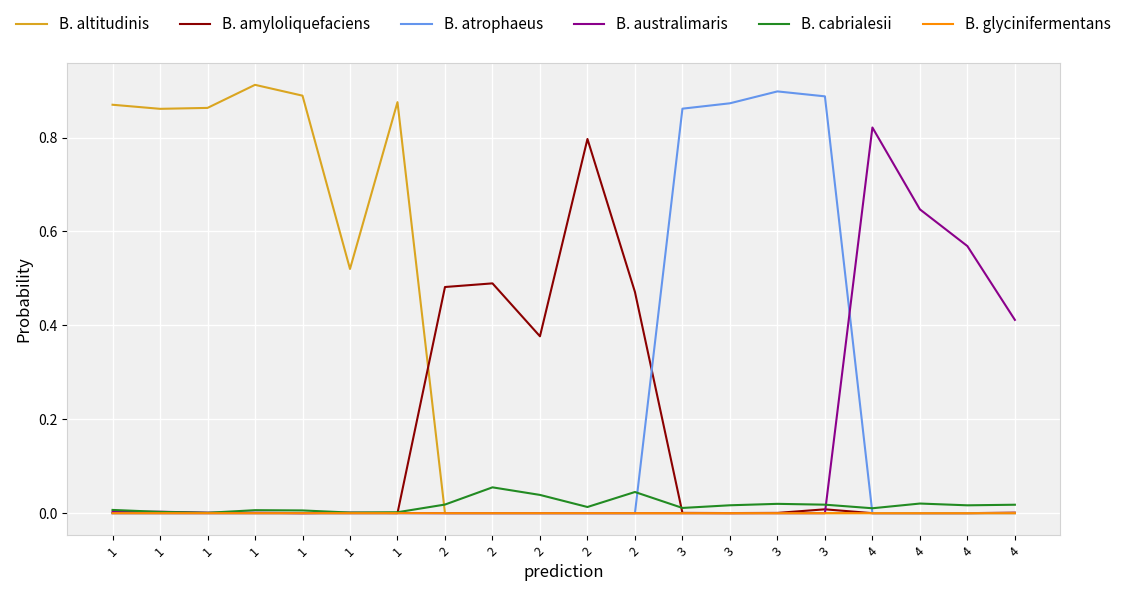

Between 1 and 2, which series saw the biggest shift?

B. altitudinis